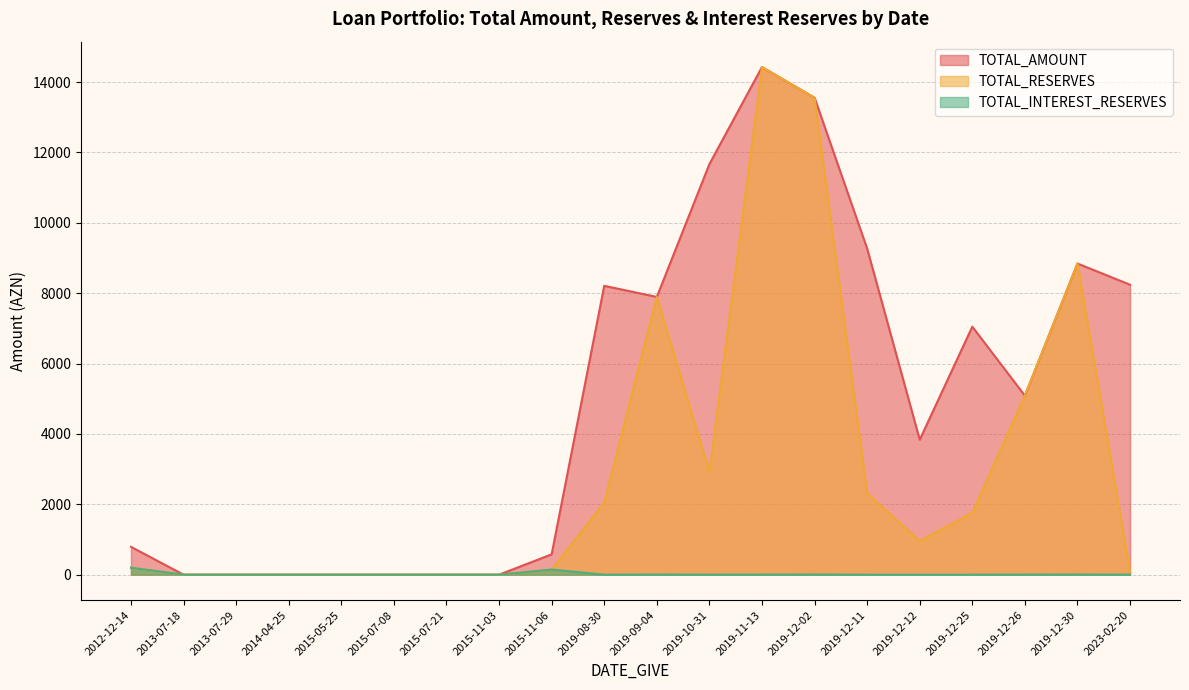

The value of TOTAL_AMOUNT at 2019-10-31 is 11667.9. True or false?

True